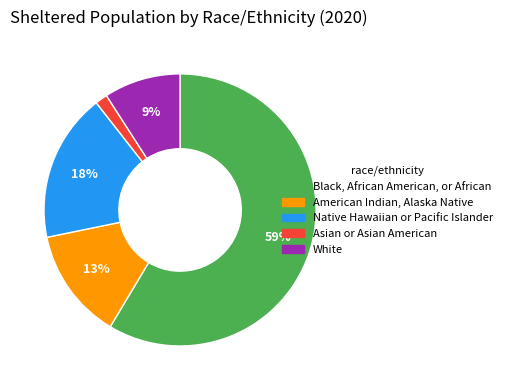

Do American Indian, Alaska Native and Native Hawaiian or Pacific Islander together represent more than half of the pie?

No